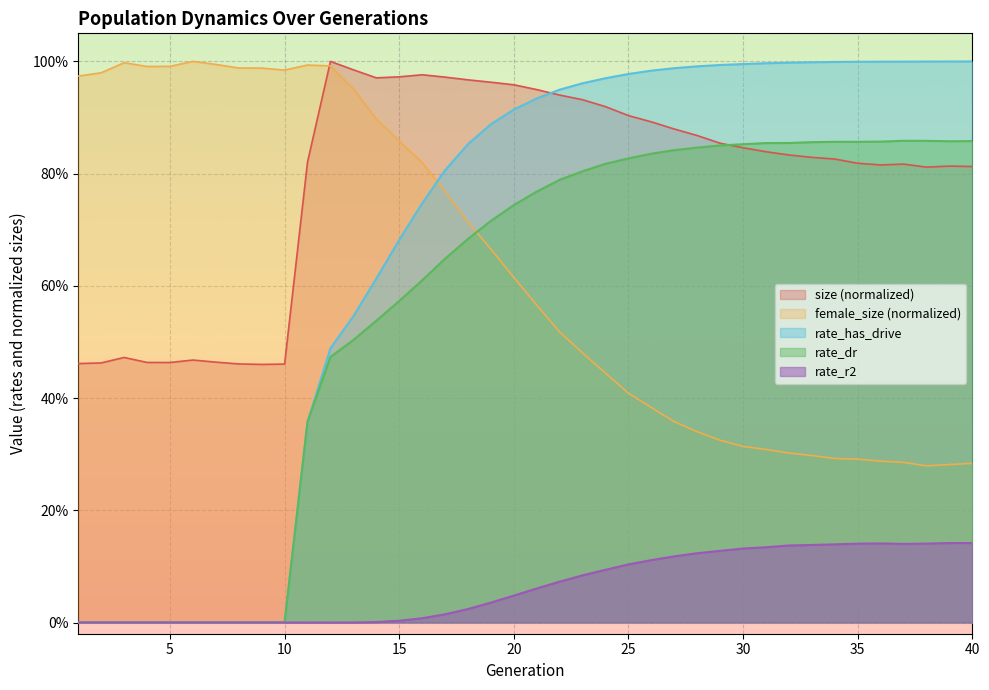

Which series has the widest spread of values?

rate_has_drive